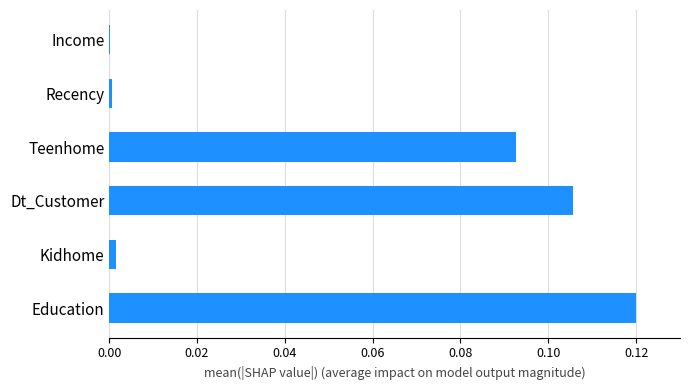

Count the number of data series in this chart.

1